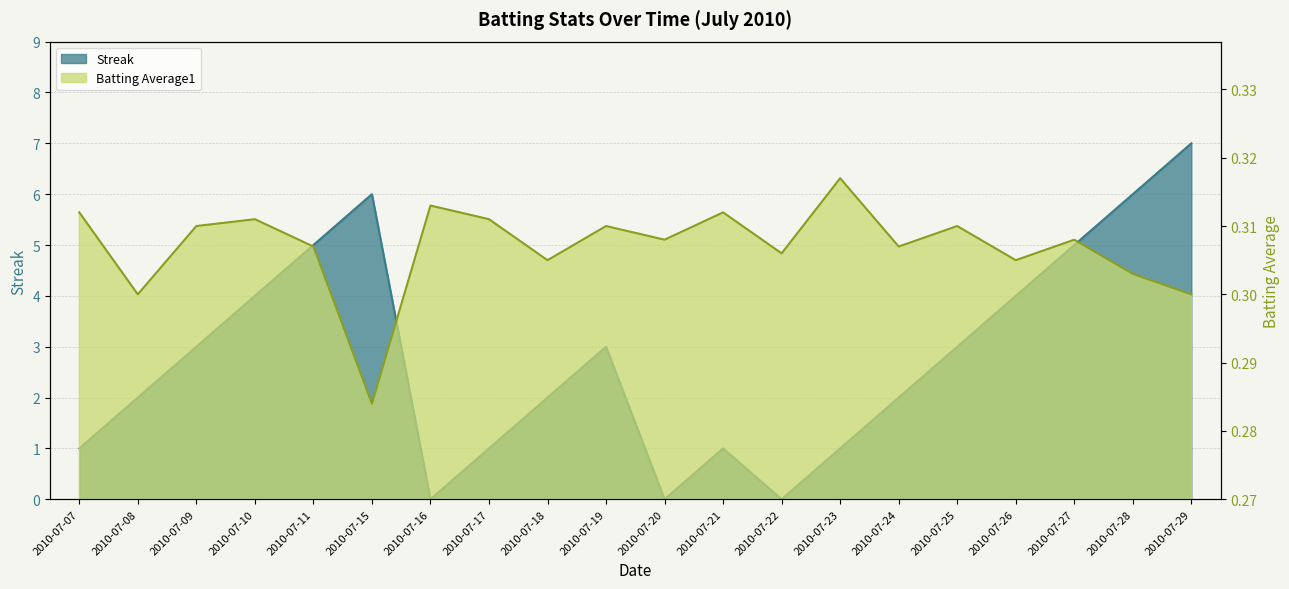

What is the average value of the Streak series?

2.8